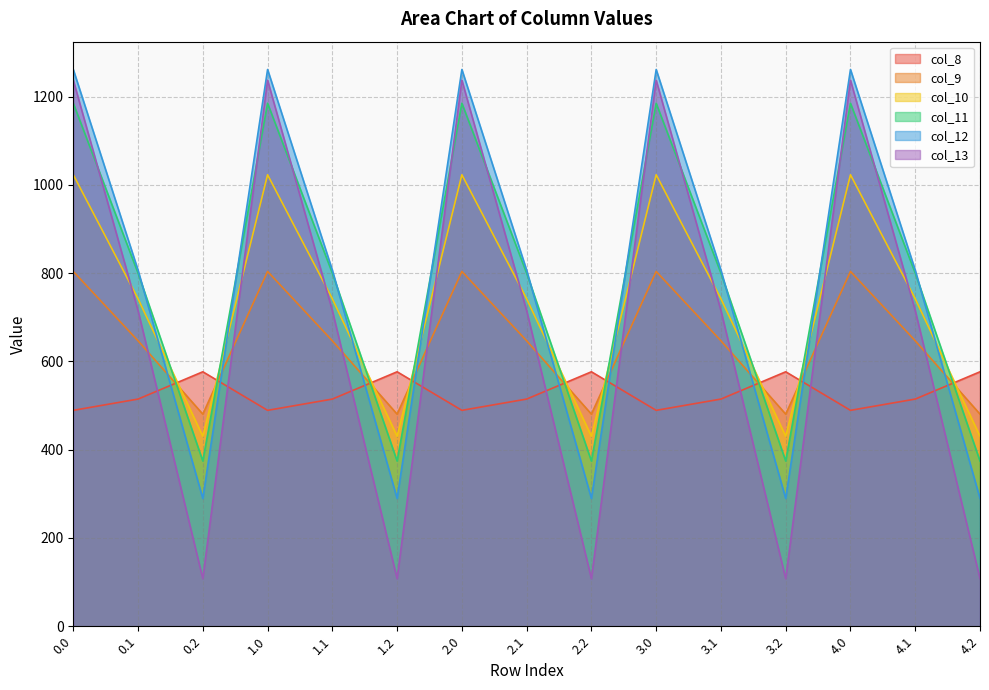

Rank the categories by col_11 value from highest to lowest.

0.0, 1.0, 2.0, 3.0, 4.0, 0.1, 1.1, 2.1, 3.1, 4.1, 0.2, 1.2, 2.2, 3.2, 4.2